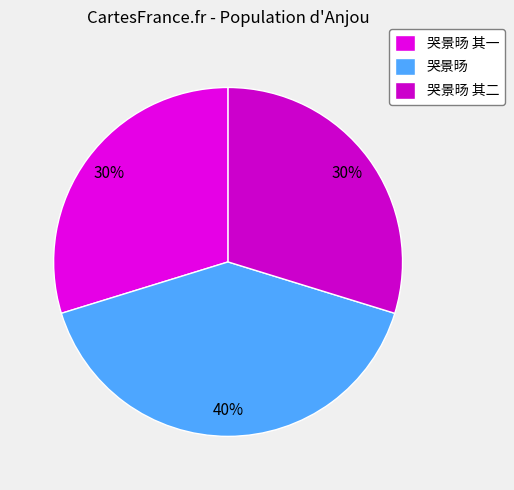

What percentage is the 哭景旸 其二 slice, to the nearest percent?

30%